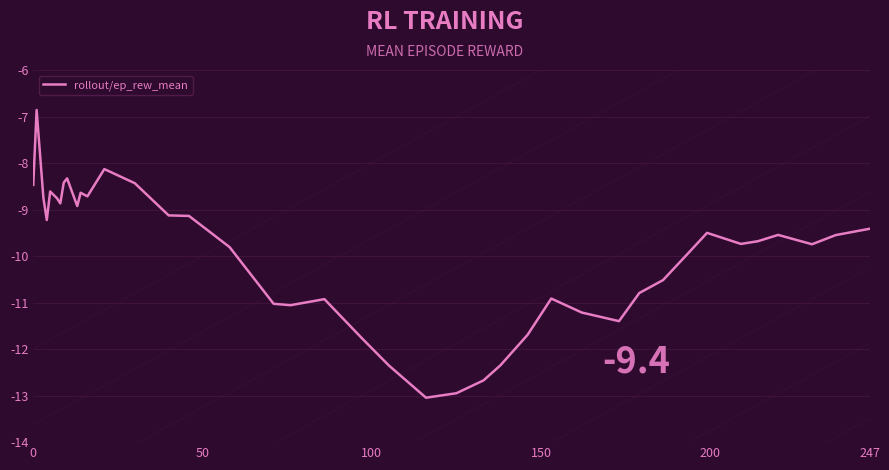

What is the maximum value shown in the chart?

-6.9